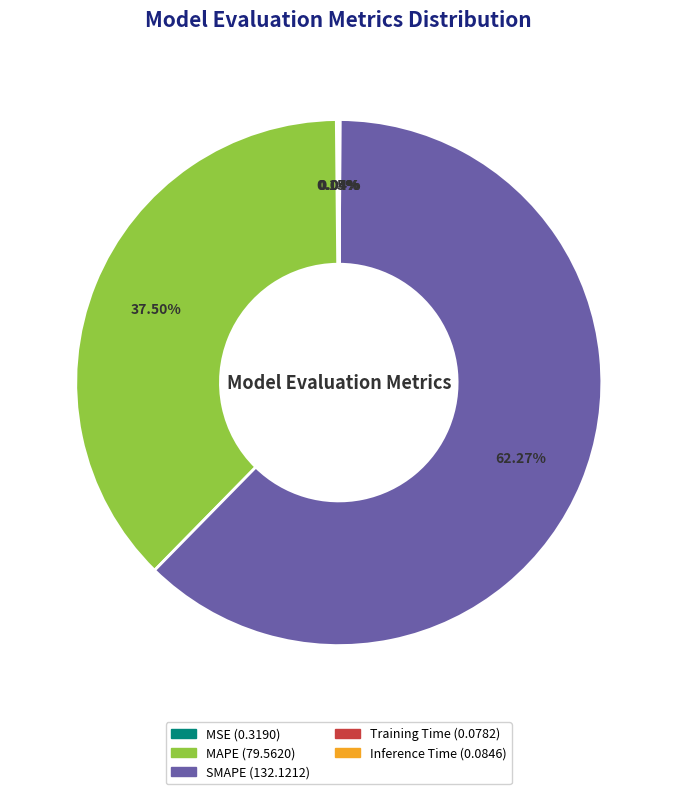

Between SMAPE and MAPE, which is larger?

SMAPE